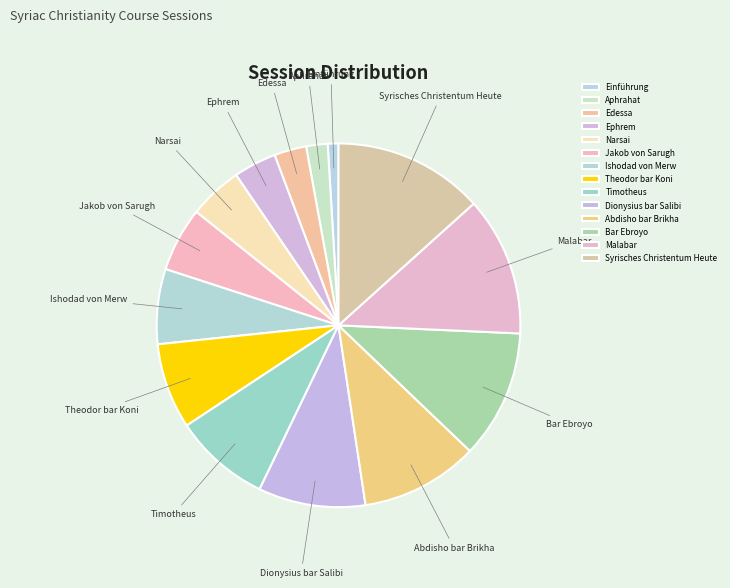

Does Ishodad von Merw account for over 50% of the chart?

No